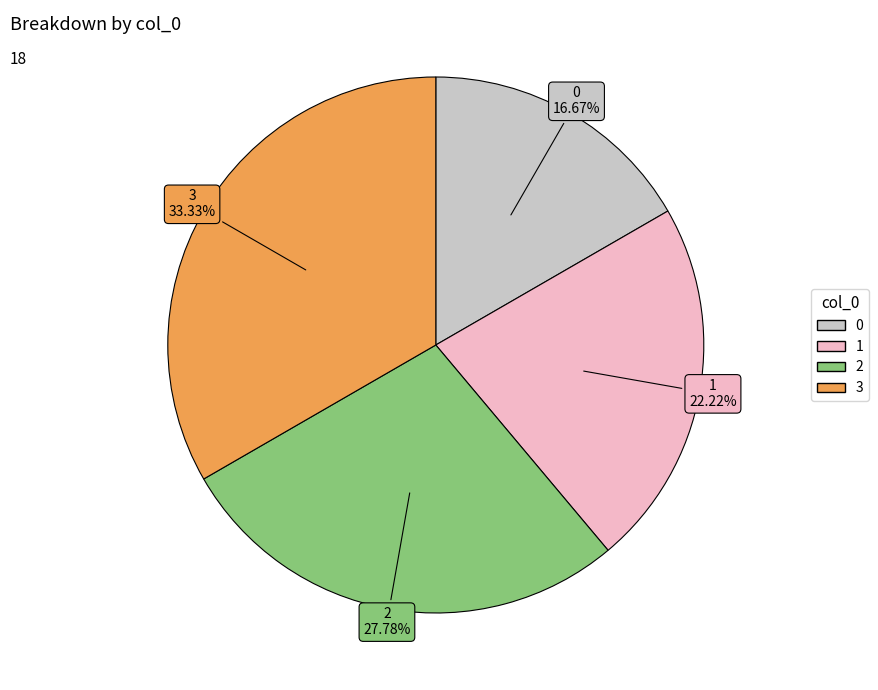

What is the largest slice in the pie chart?

3